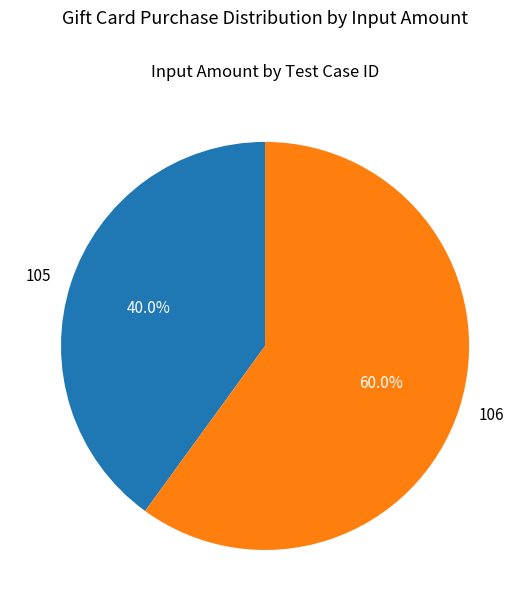

What is the total percentage of 106 and 105?

100.0%